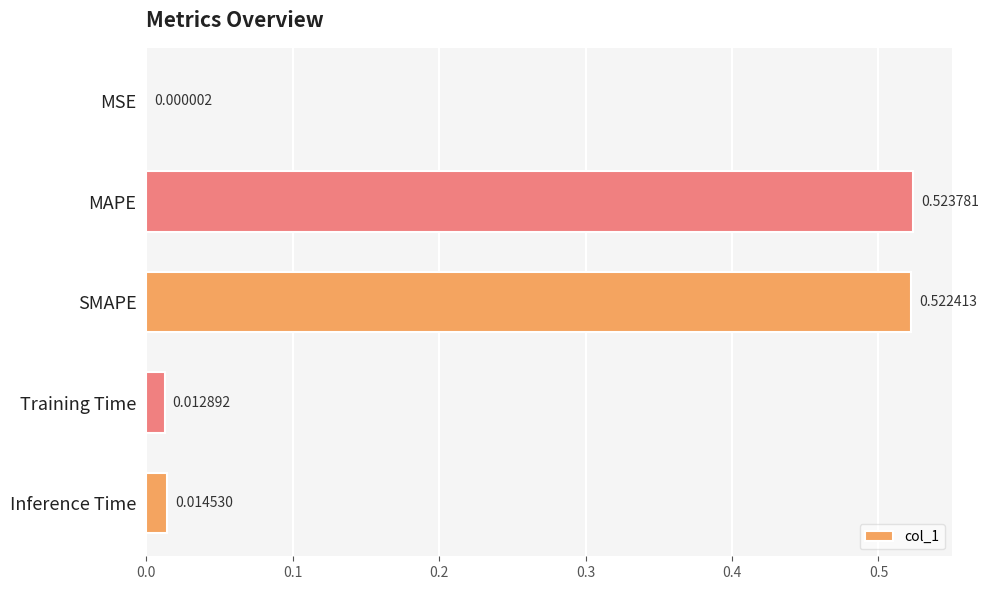

Where is the data nearest to the value 0?

MSE